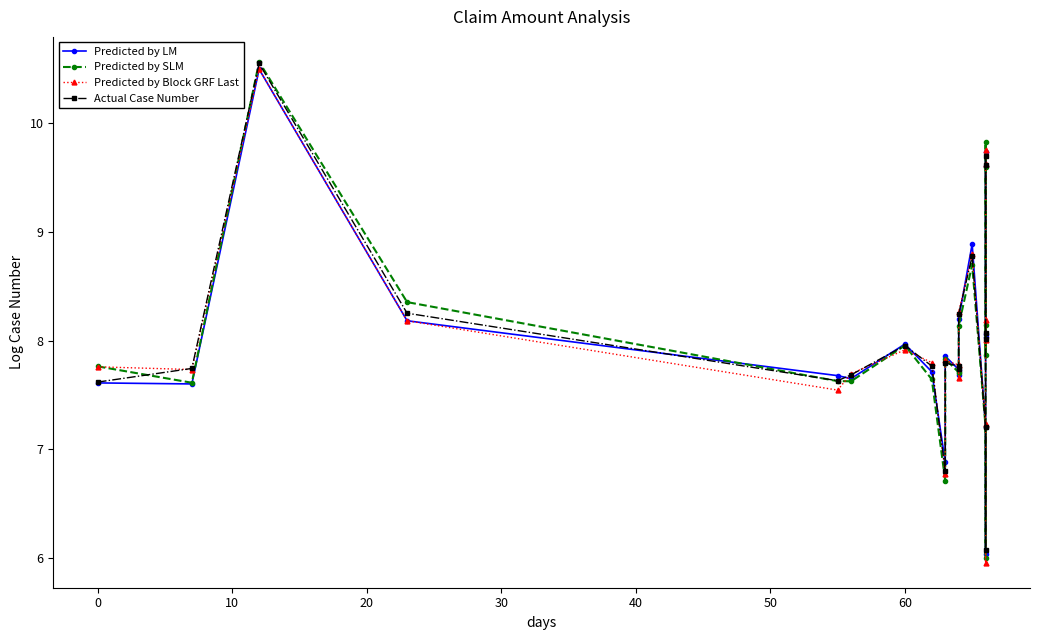

How many series are shown in this chart?

4